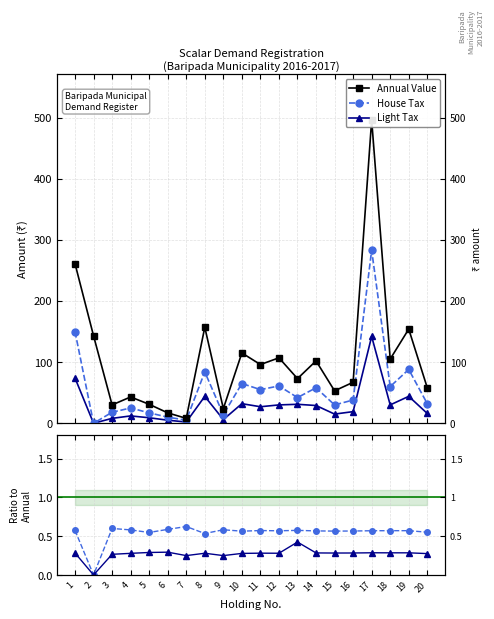

Count the number of data series in this chart.

5